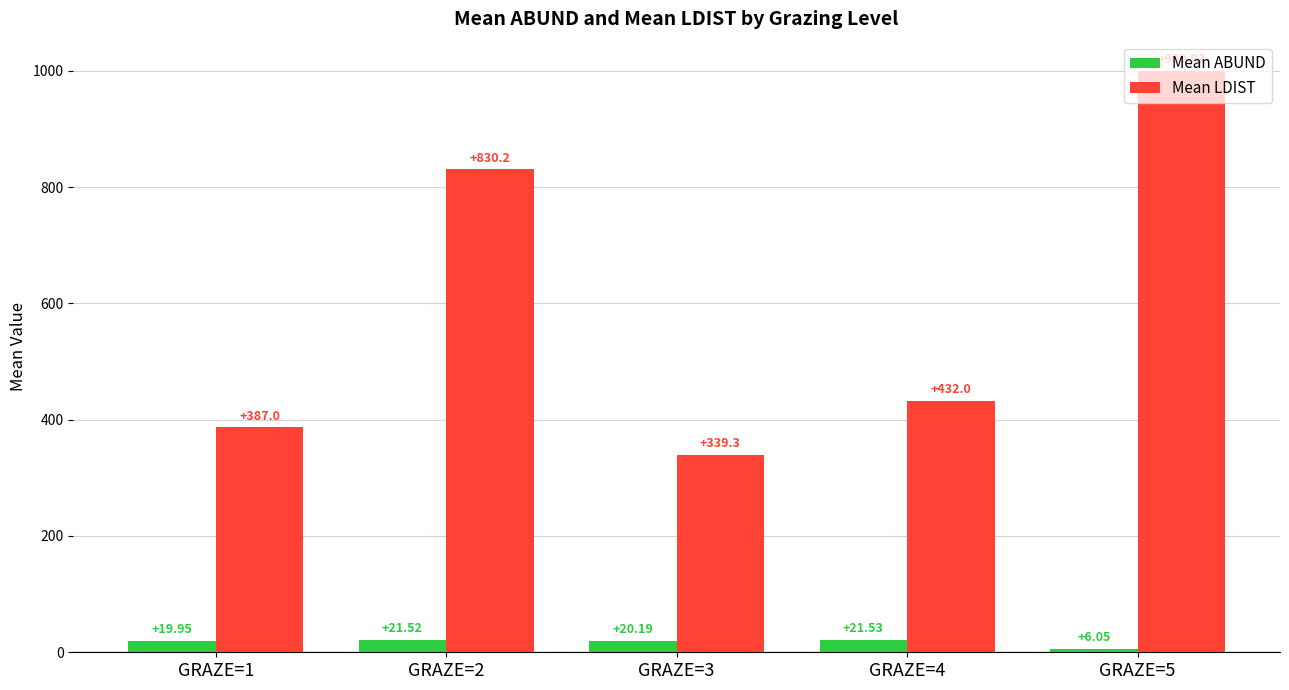

The Mean LDIST series shows 555.4 at GRAZE=3. True or false?

False